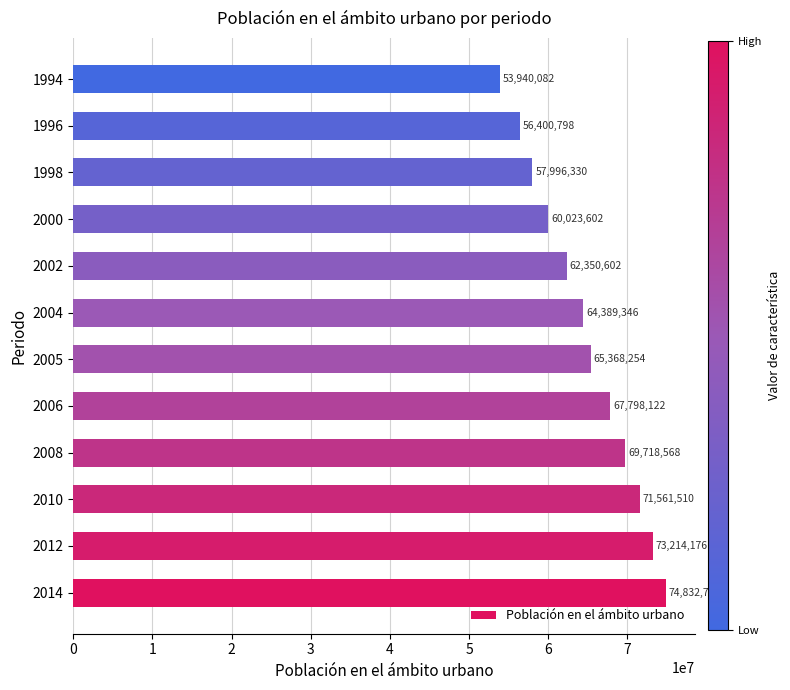

List the labels in order of value, smallest first.

1994, 1996, 1998, 2000, 2002, 2004, 2005, 2006, 2008, 2010, 2012, 2014